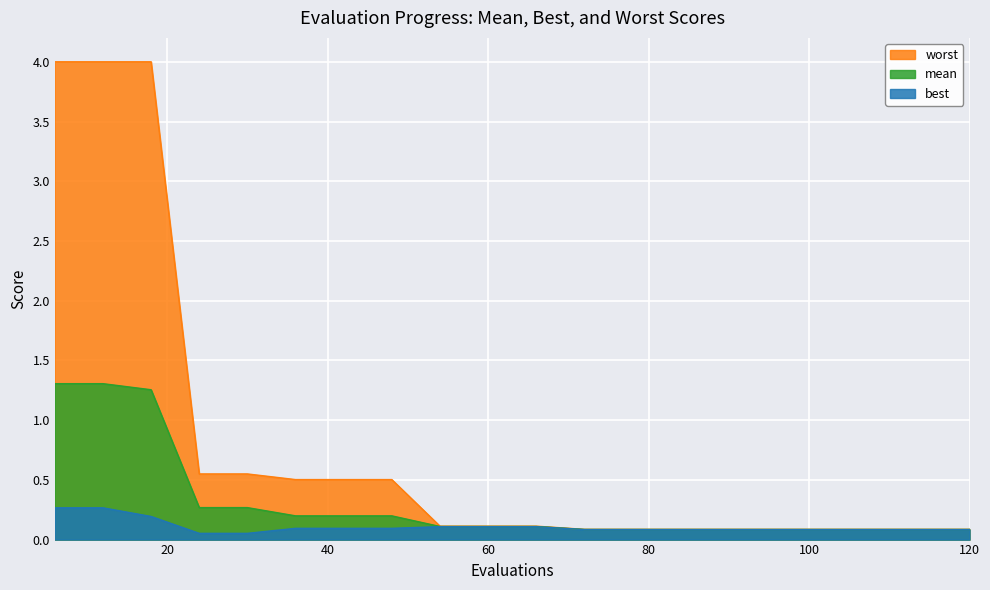

Which category has the lowest value in the worst series?

72